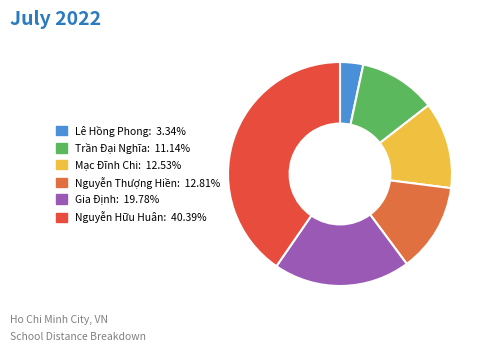

To the nearest percent, what is the difference between the largest and smallest slice percentages?

37%